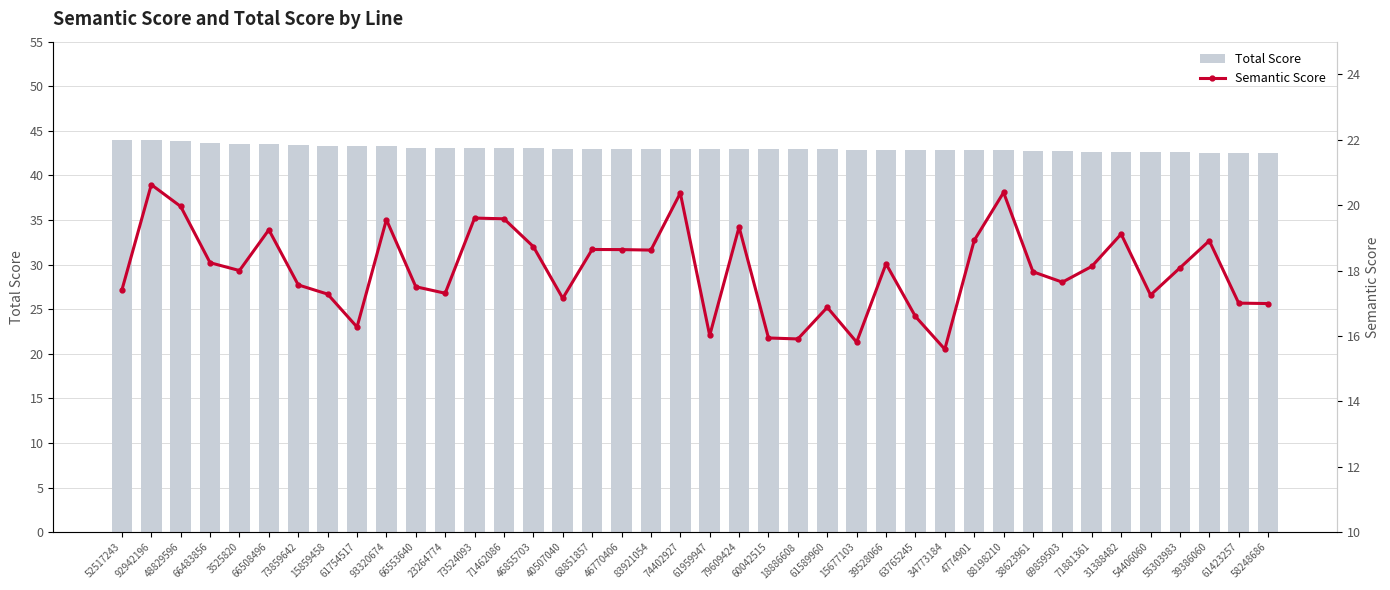

Which series has the largest total across all categories?

Total Score